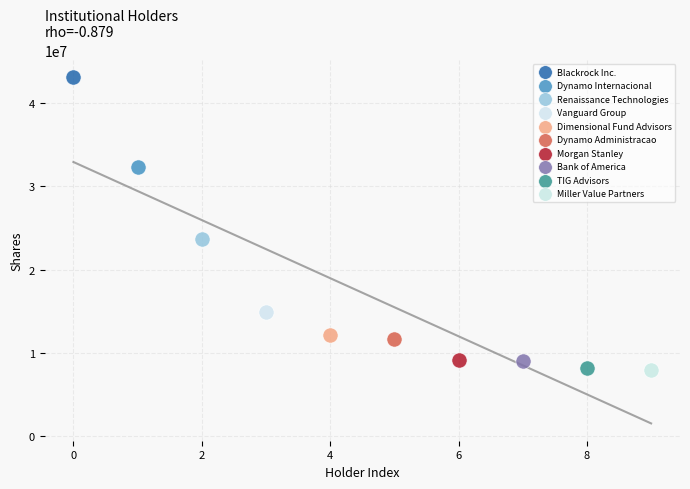

What are all the series names shown in the legend?

Blackrock Inc., Dynamo Internacional, Renaissance Technologies, Vanguard Group, Dimensional Fund Advisors, Dynamo Administracao, Morgan Stanley, Bank of America, TIG Advisors, Miller Value Partners